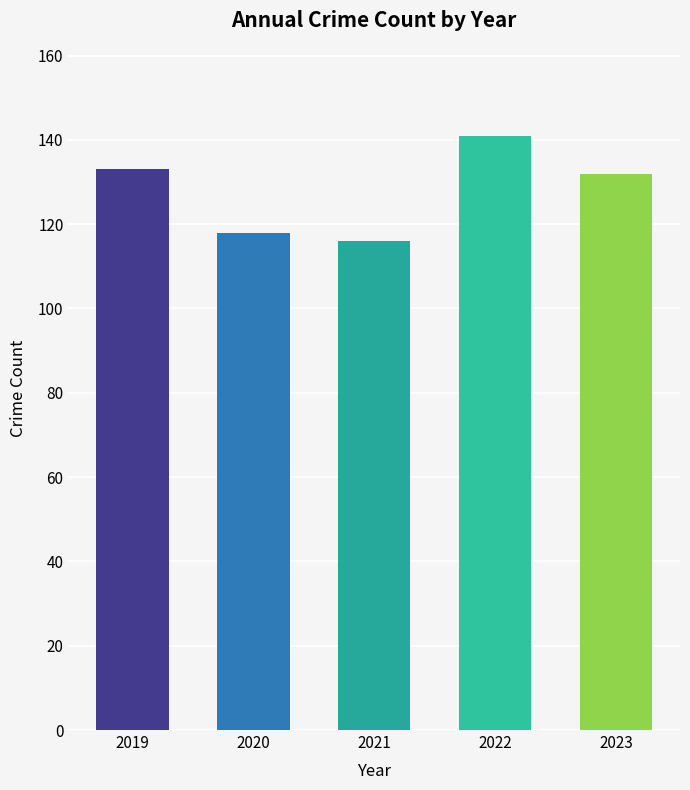

What is the approximate value at 2022?

141